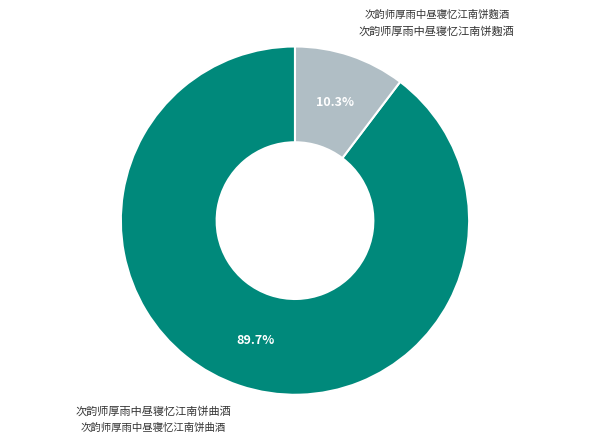

Is there any slice that represents more than half of the pie?

Yes